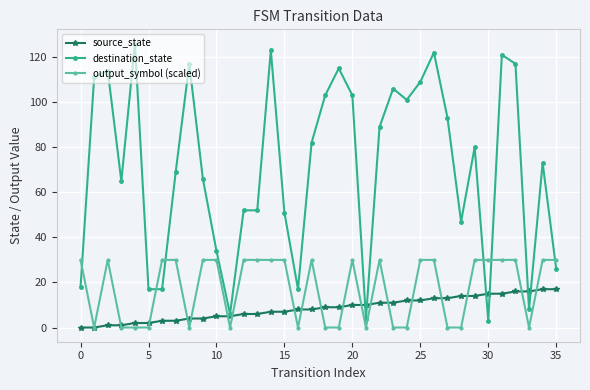

Rank the series by their maximum value, from lowest to highest.

source_state, output_symbol (scaled), destination_state